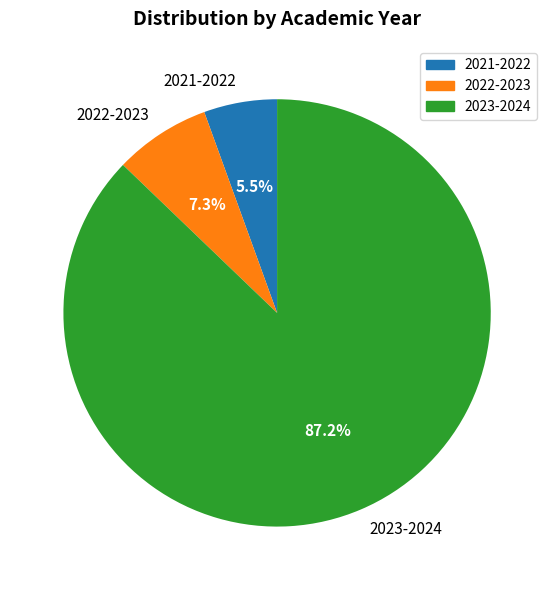

Which category accounts for the majority?

2023-2024